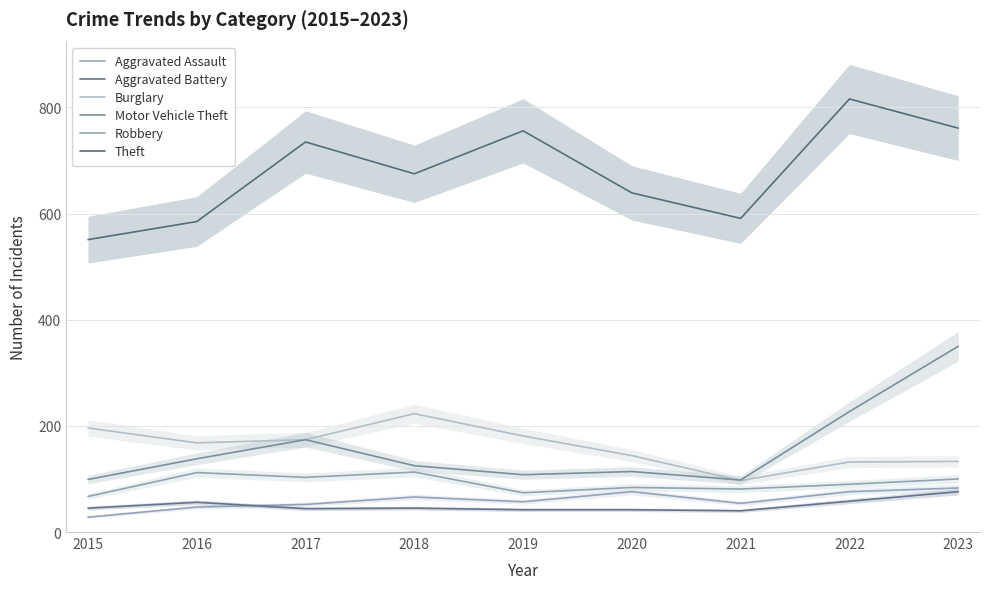

How many data points does each series have?

9